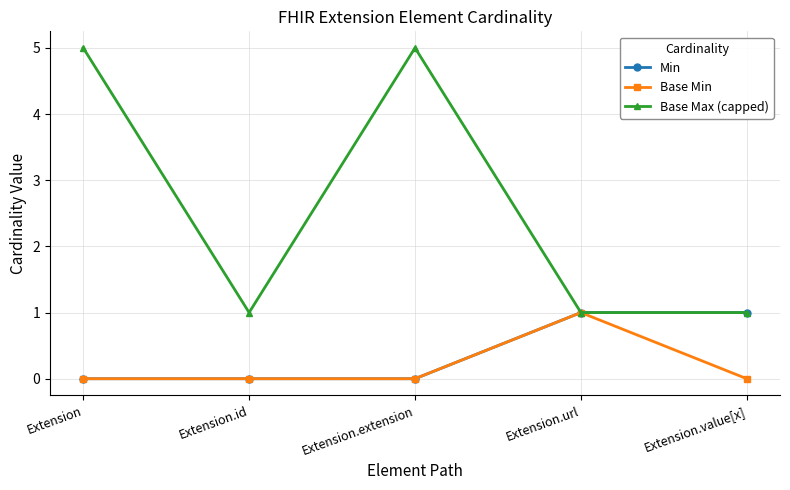

Is the value of Base Max (capped) at Extension.url greater than the value of Base Min at Extension.extension?

Yes